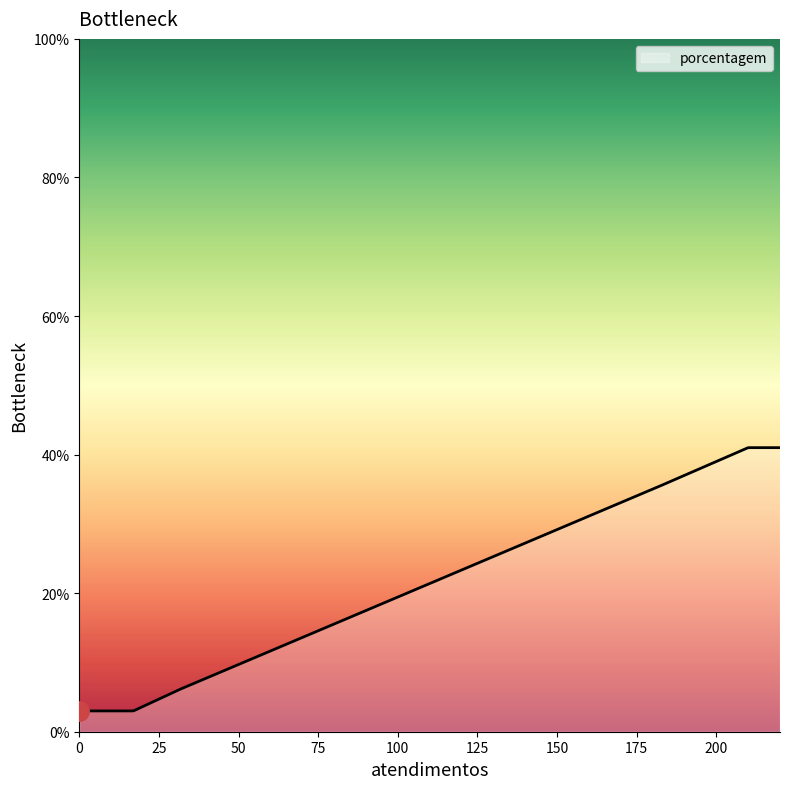

What is the maximum value shown in the chart?

41.0